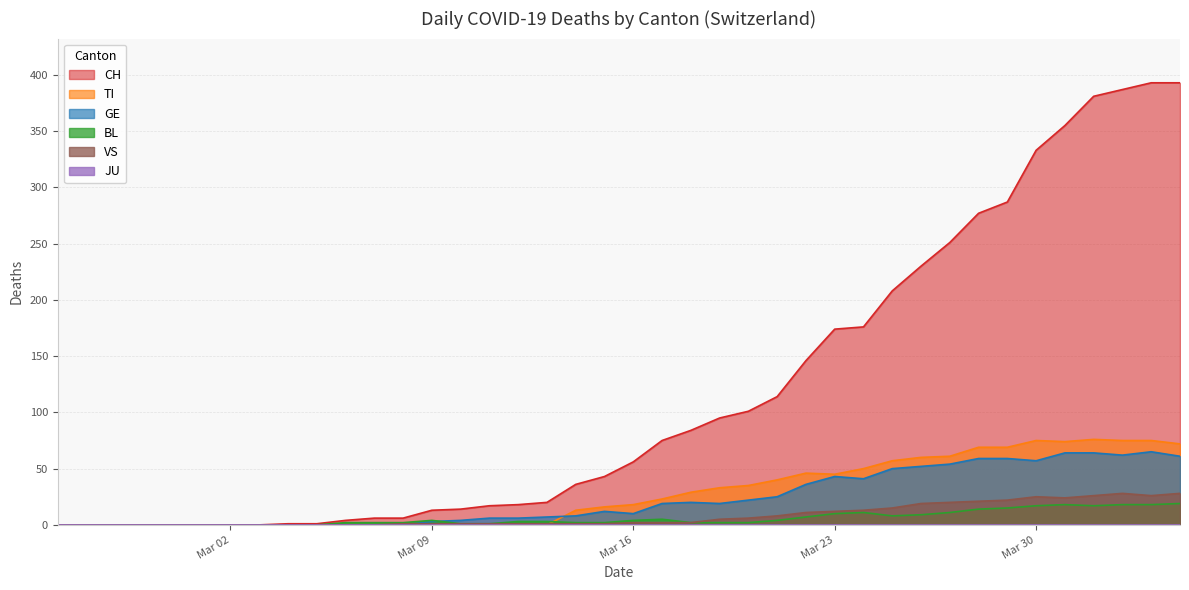

Which series has the widest spread of values?

CH